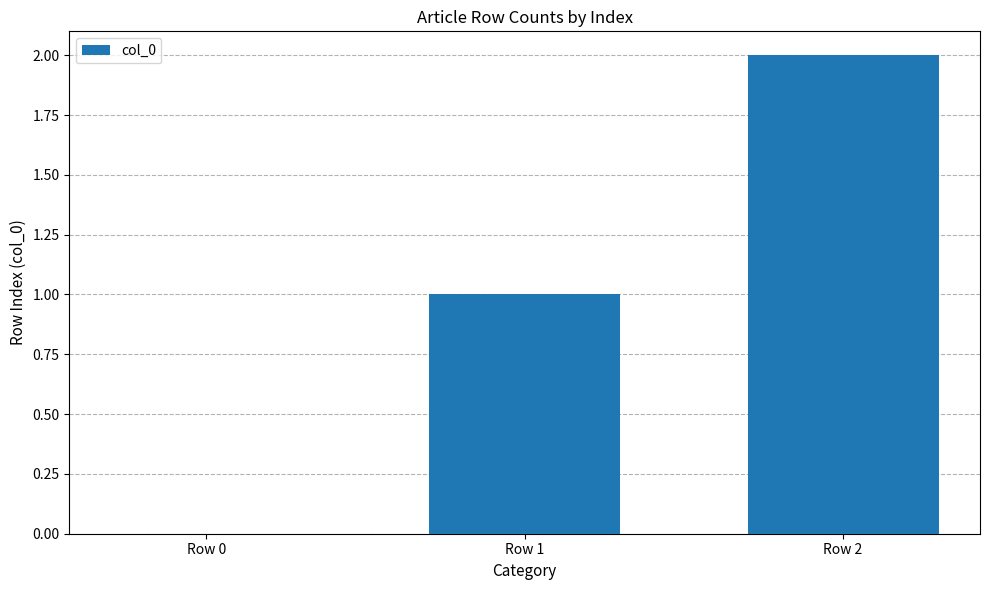

Are the bars horizontal?

No